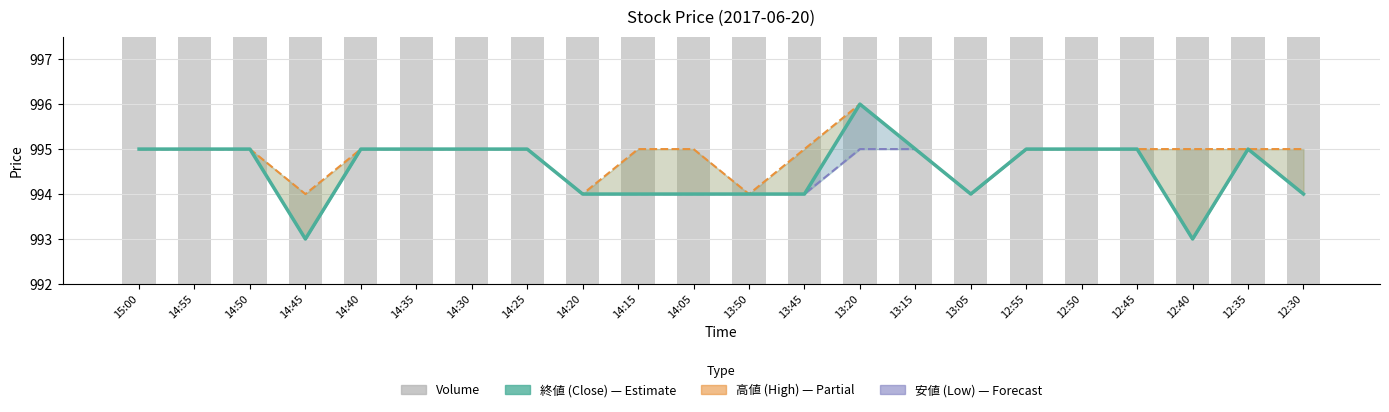

Rank the series by their maximum value, from highest to lowest.

Volume (scaled), 終値 (Close), 高値 (High), 安値 (Low)